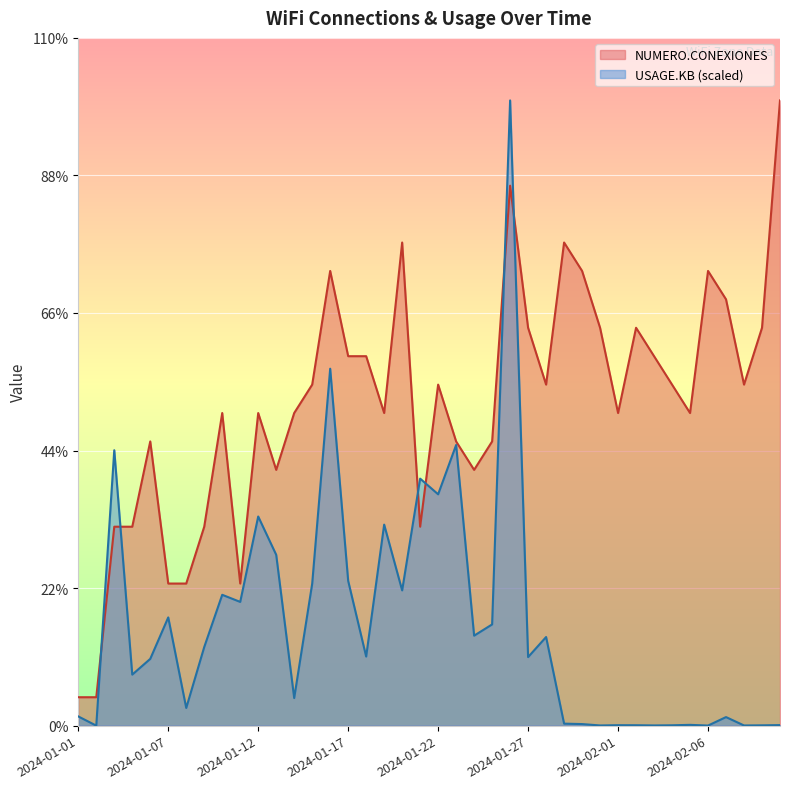

Between 2024-01-27 and 2024-01-07, which is larger?

2024-01-27